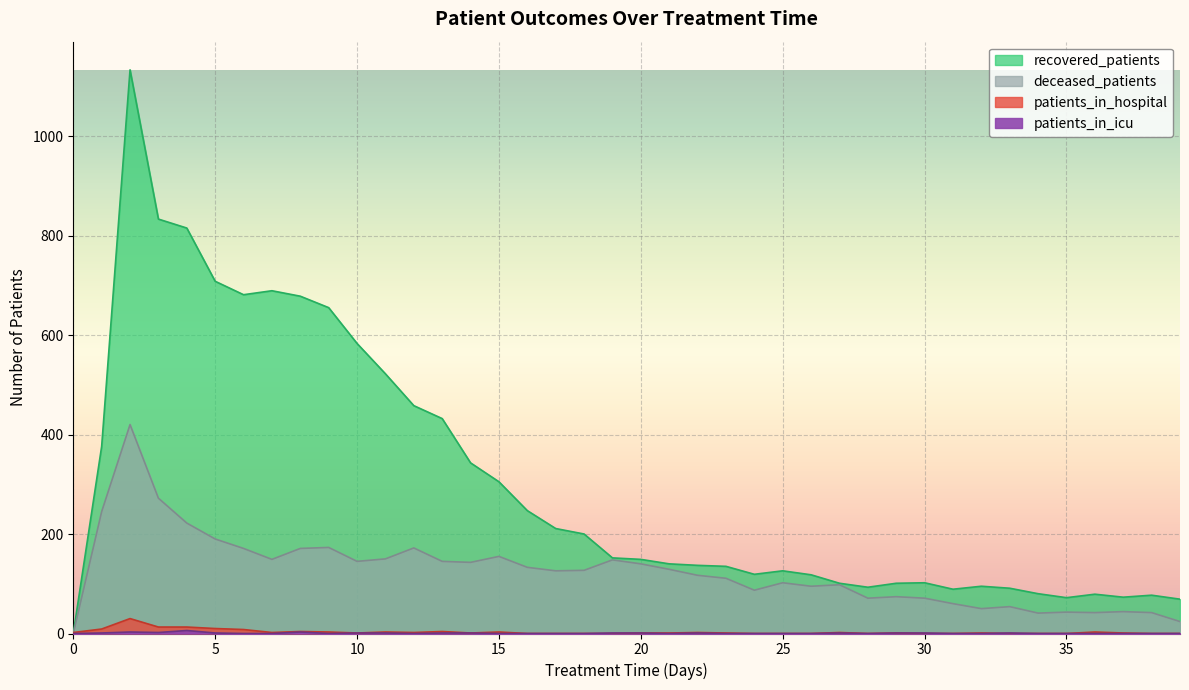

At which label is patients_in_hospital closest to 15?

3